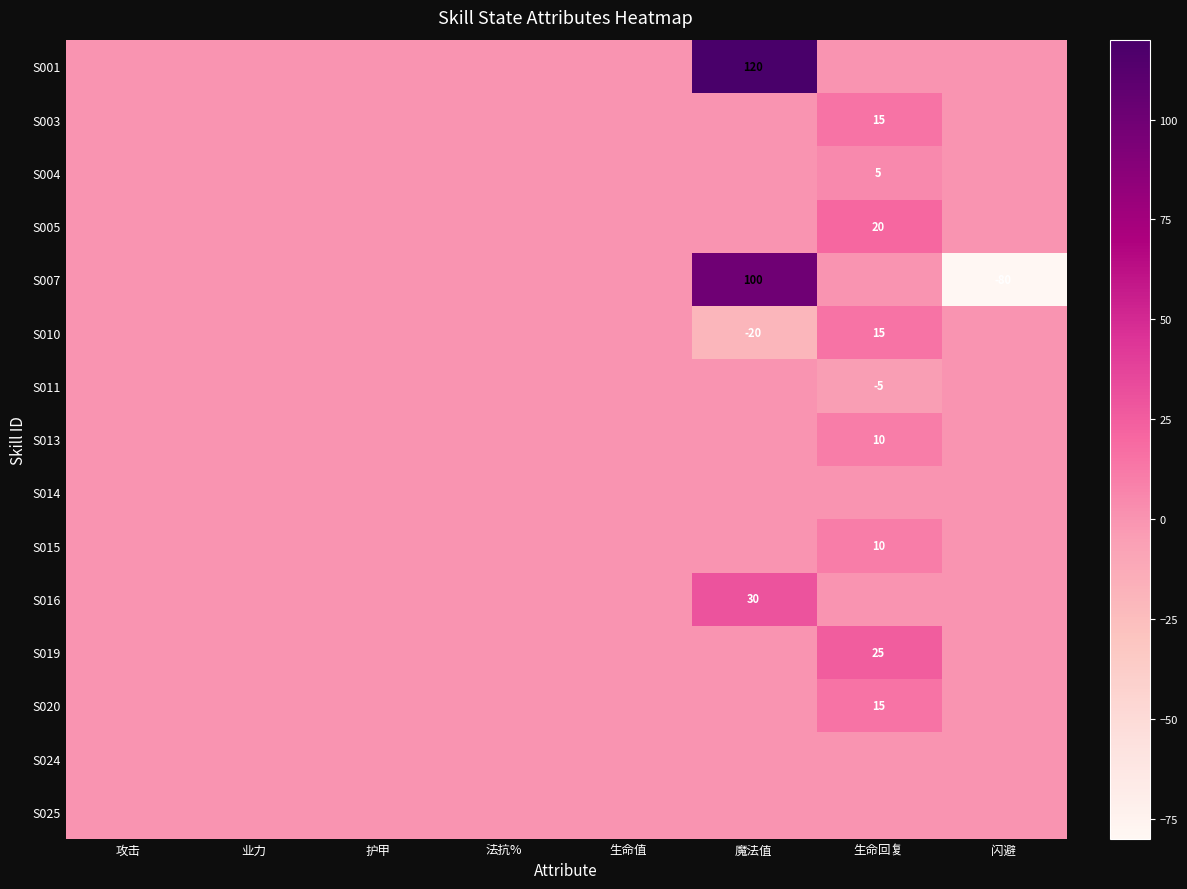

Is the value of S003 at 法抗% greater than the value of S020 at 生命回复?

No